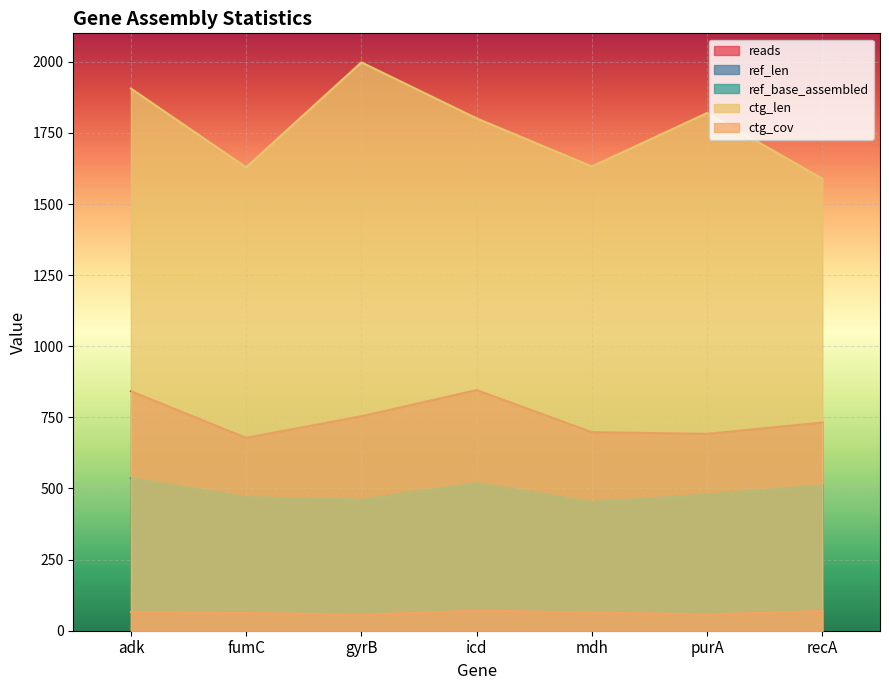

List the series in order of their peak value, lowest first.

ctg_cov, ref_len, ref_base_assembled, reads, ctg_len